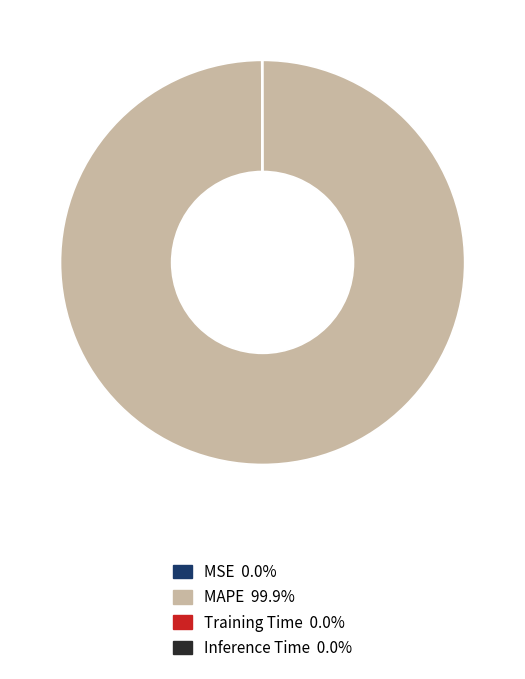

What is the largest slice in the pie chart?

MAPE